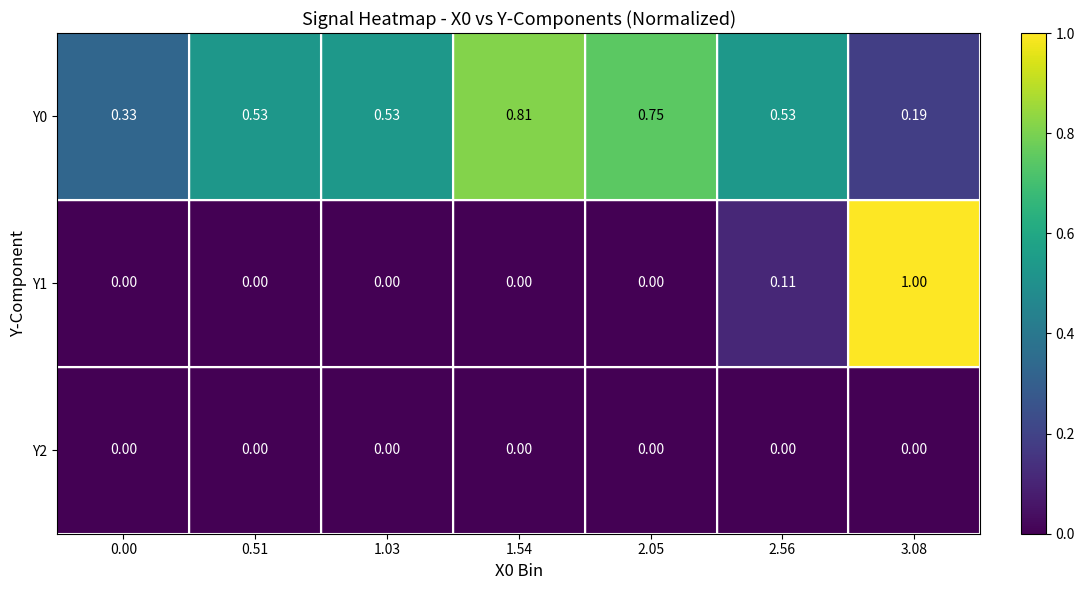

Which series changed the most between 1.03 and 2.05?

Y0